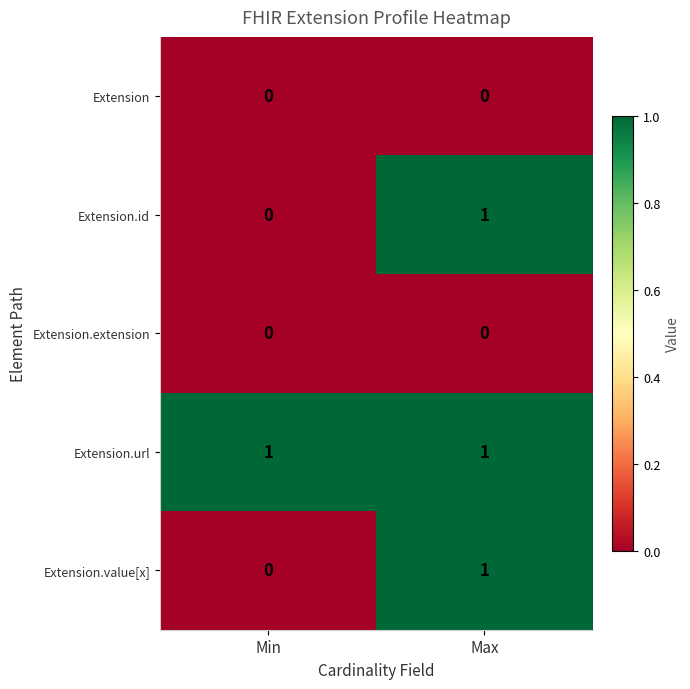

Reading left to right, transcribe all the data shown in this chart.

Extension: Min=0	Max=0
Extension.id: Min=0	Max=1
Extension.extension: Min=0	Max=0
Extension.url: Min=1	Max=1
Extension.value[x]: Min=0	Max=1